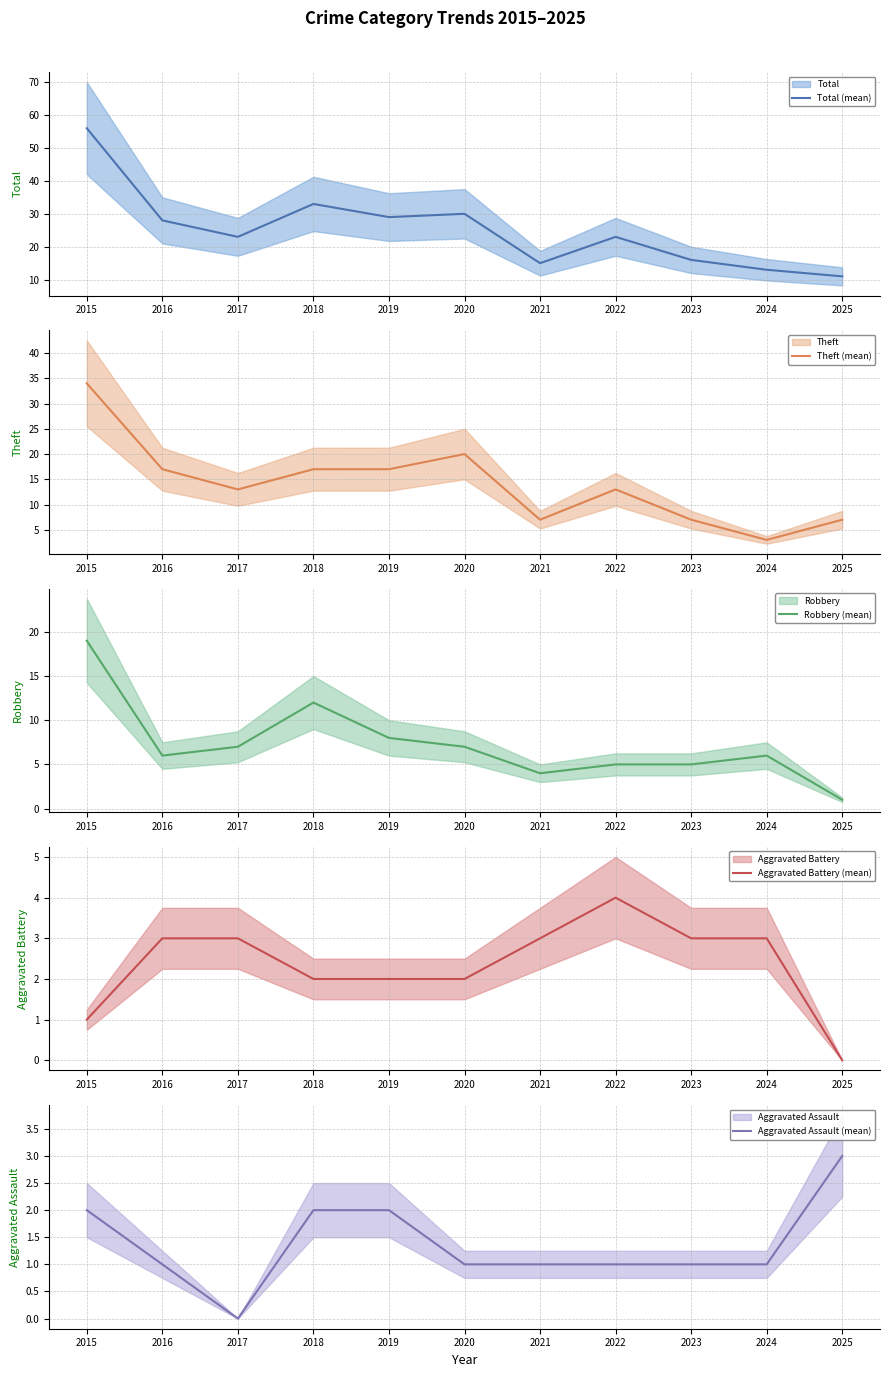

Read the Total (mean) value at 2024, to the nearest 10.

10